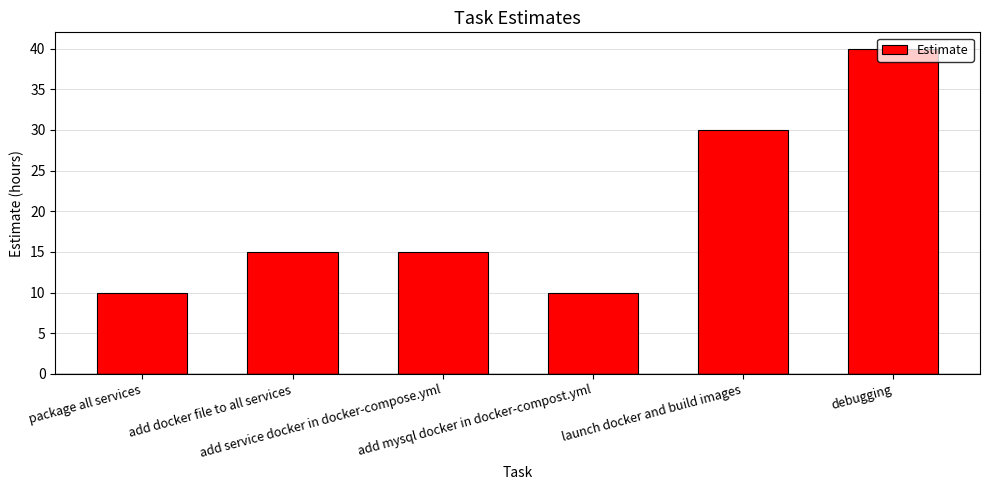

The value at launch docker and build images is 17. True or false?

False